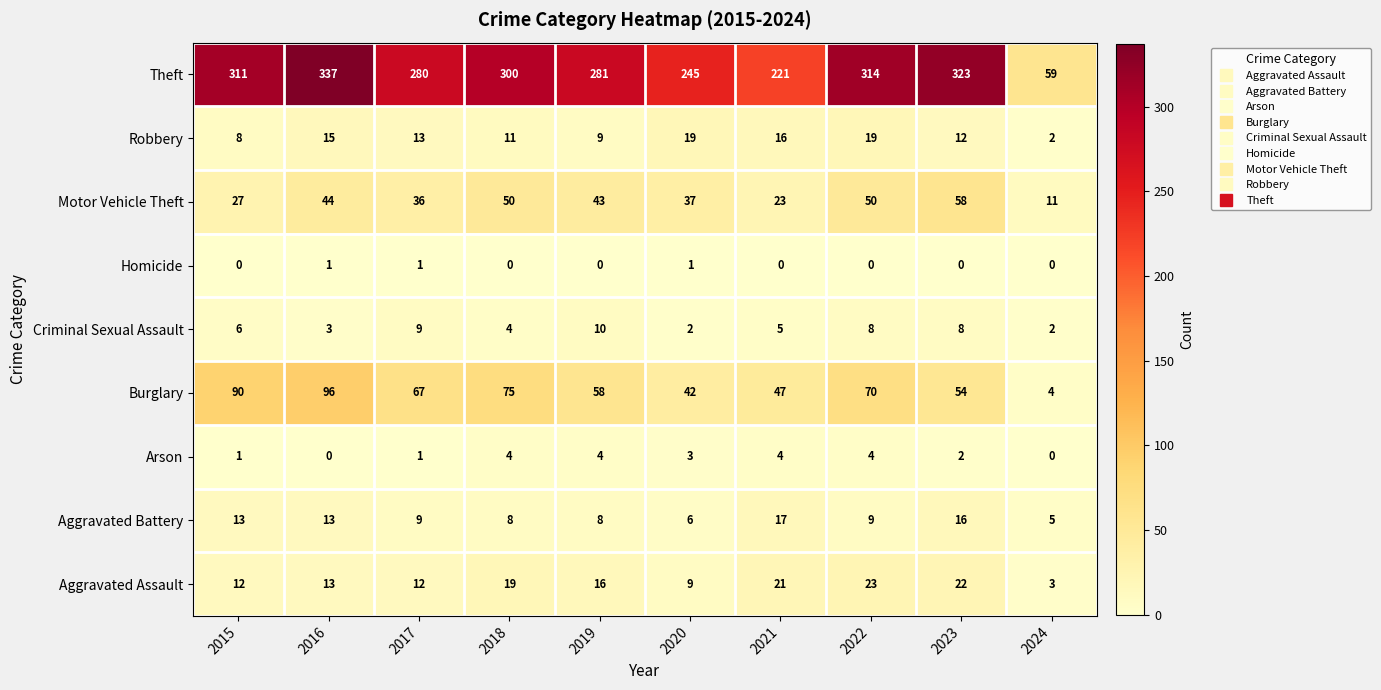

What is the sum of all Theft values?

2671